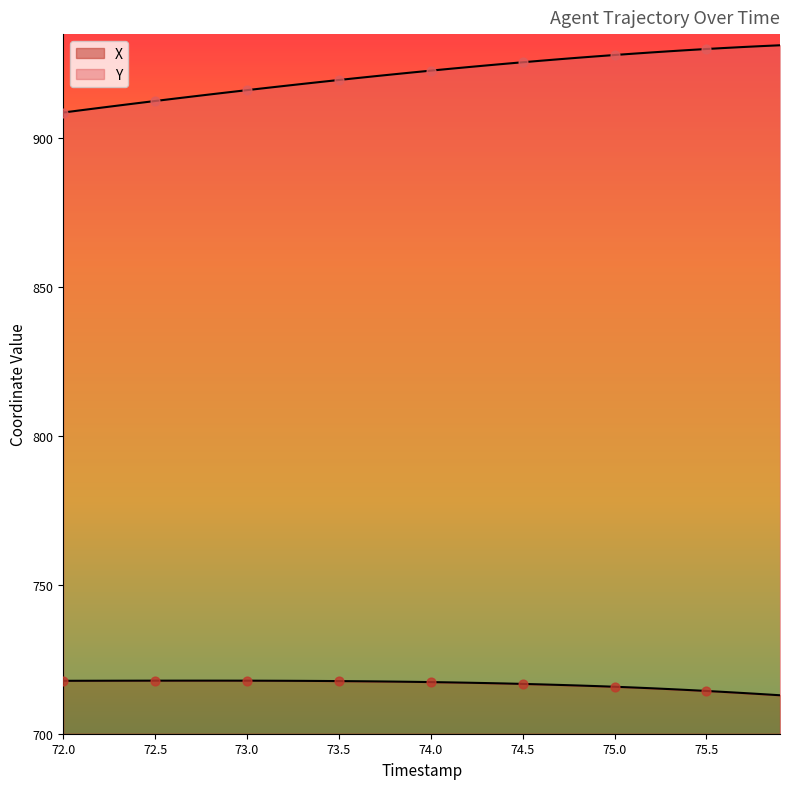

What is the maximum value for X?

717.8